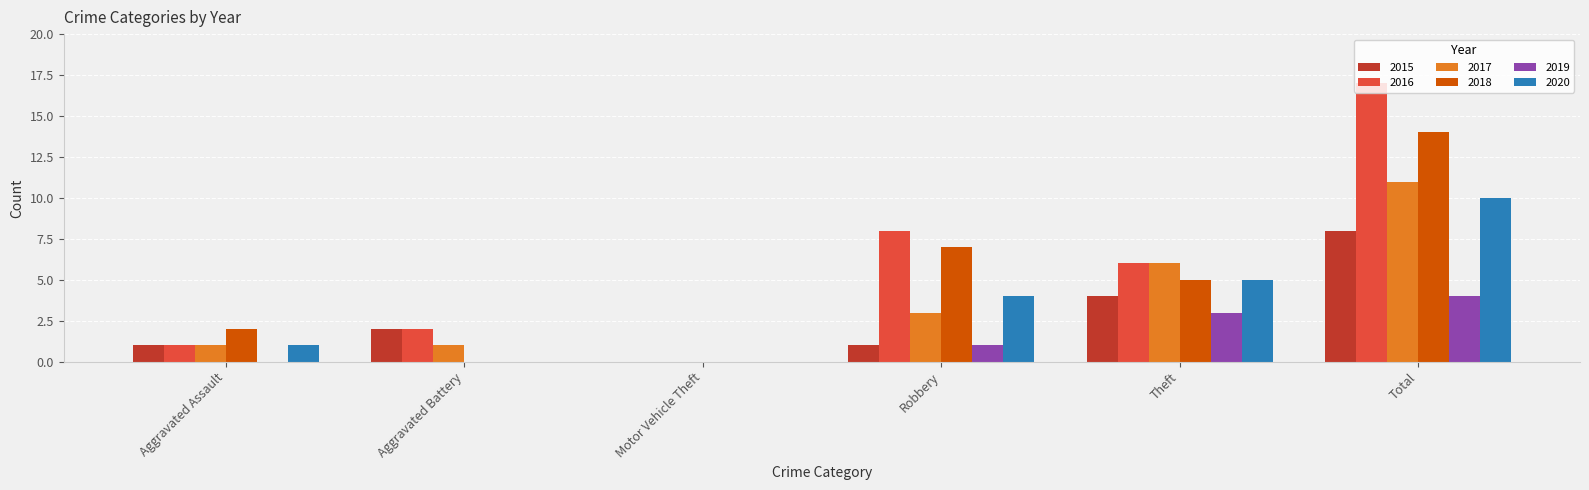

Is it true that 2018 equals -6 at Aggravated Battery?

False